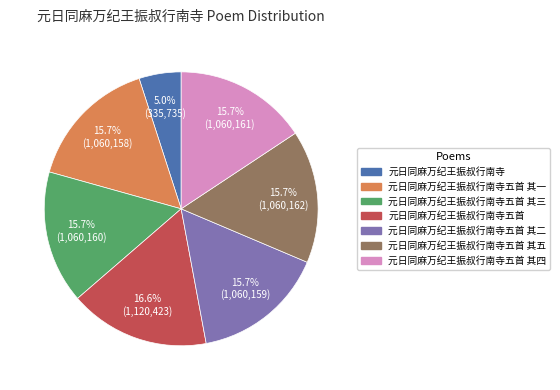

Is there any slice that represents more than half of the pie?

No